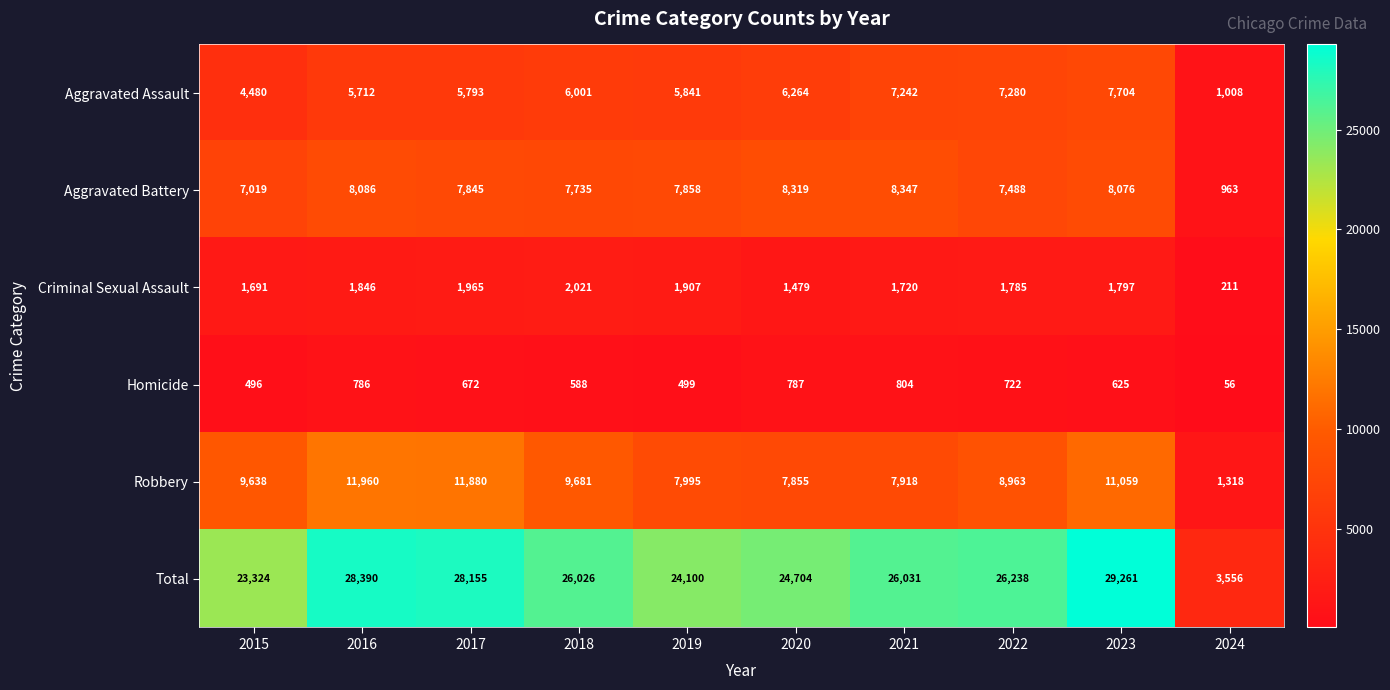

What is the difference between the highest and lowest values at 2018?

25438